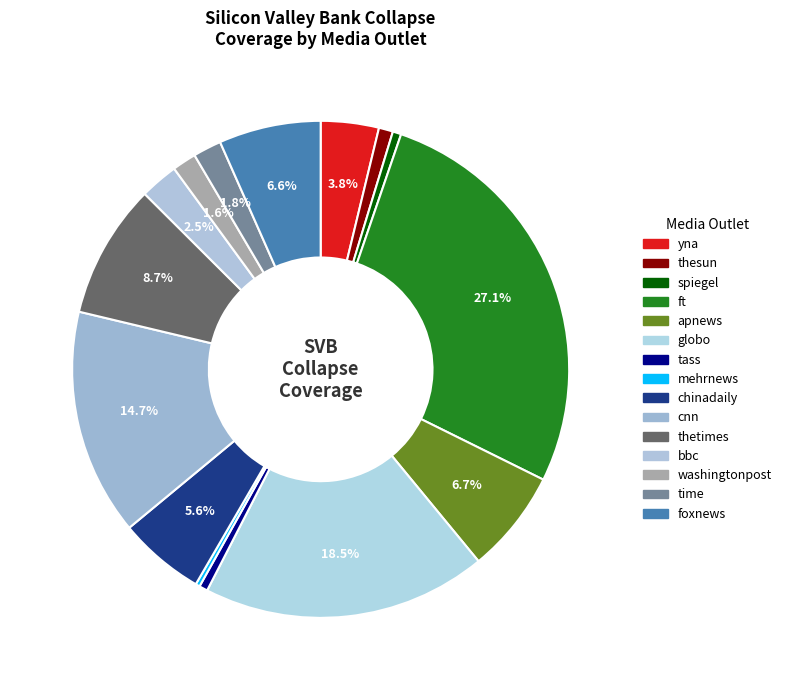

Is there any slice that represents more than half of the pie?

No